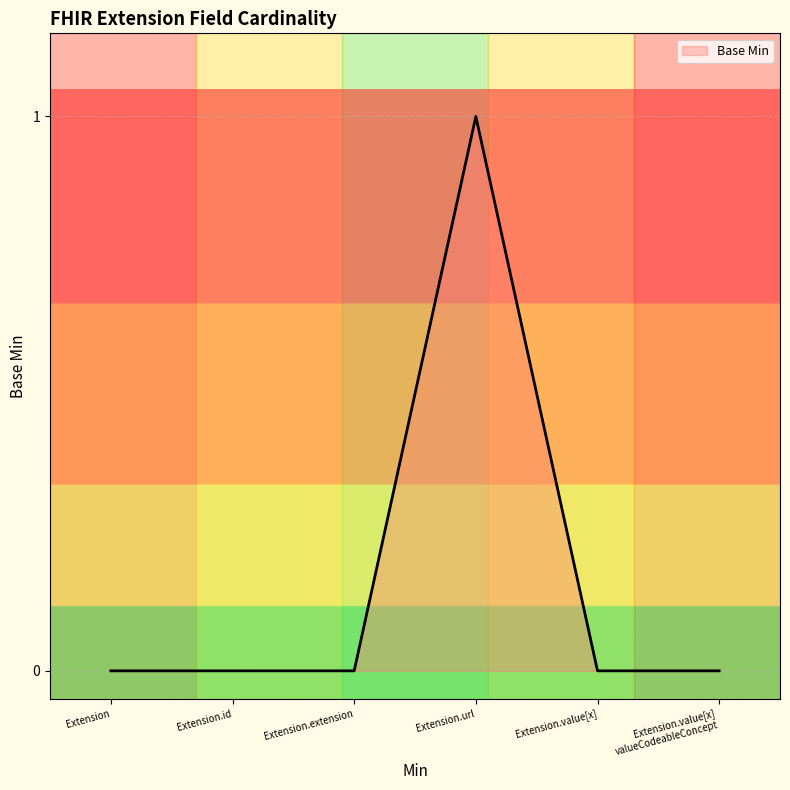

What position from the left is Extension.id?

2